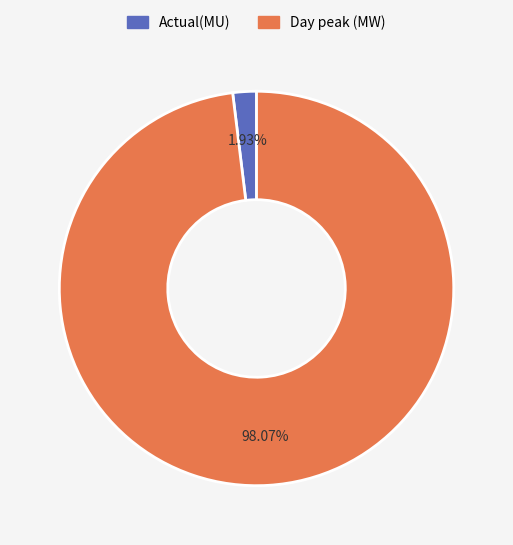

Which has a higher value, Day peak (MW) or Actual(MU)?

Day peak (MW)